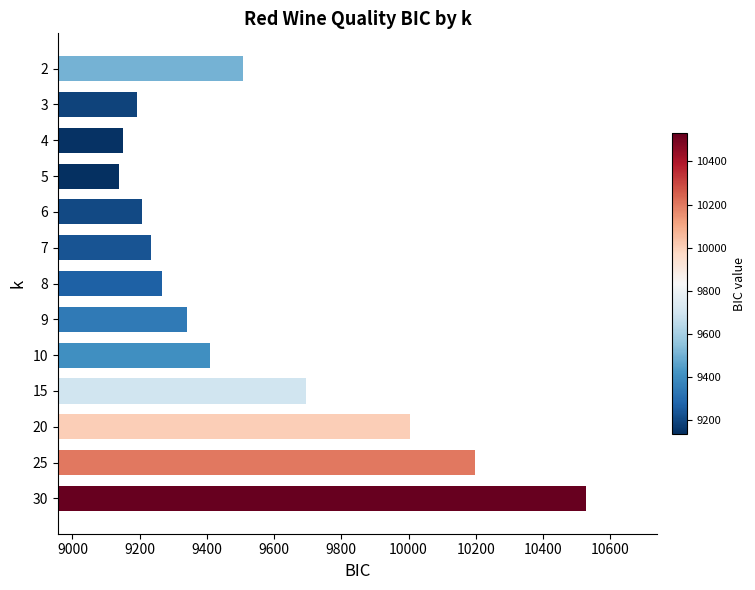

Which category has the highest value across all series?

30